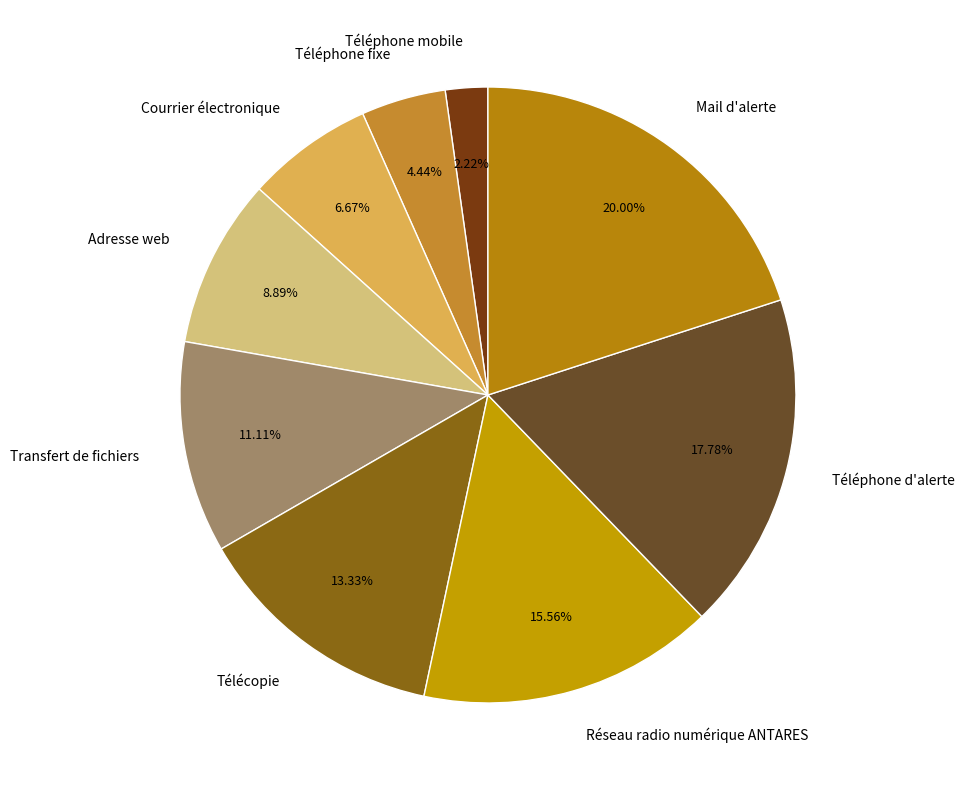

To the nearest percent, what is the average slice percentage?

11%